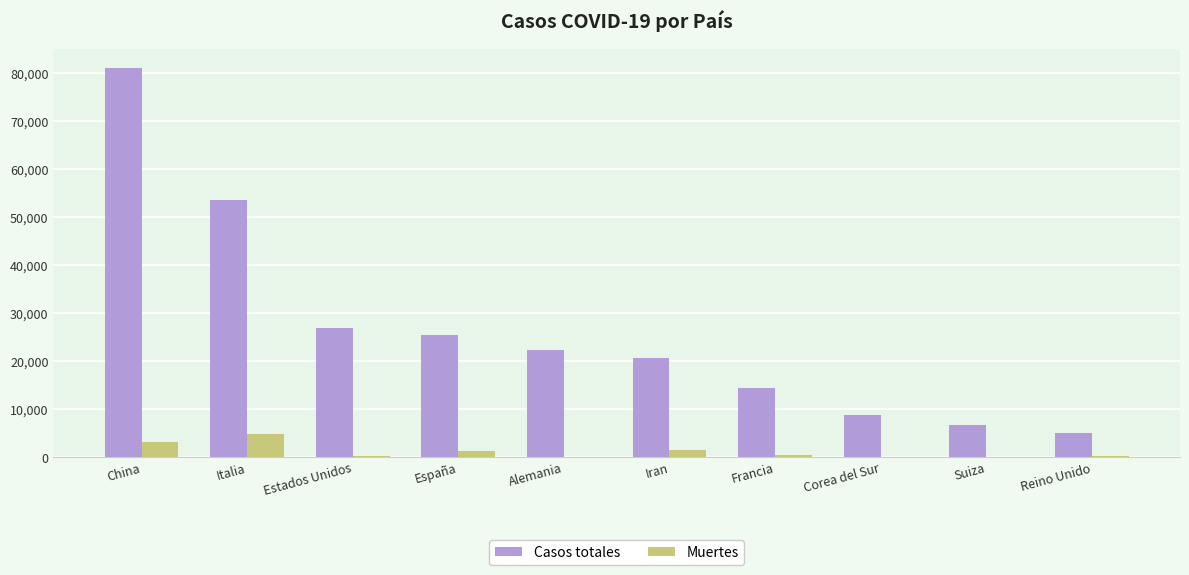

Which category has the highest value in the Casos totales series?

China